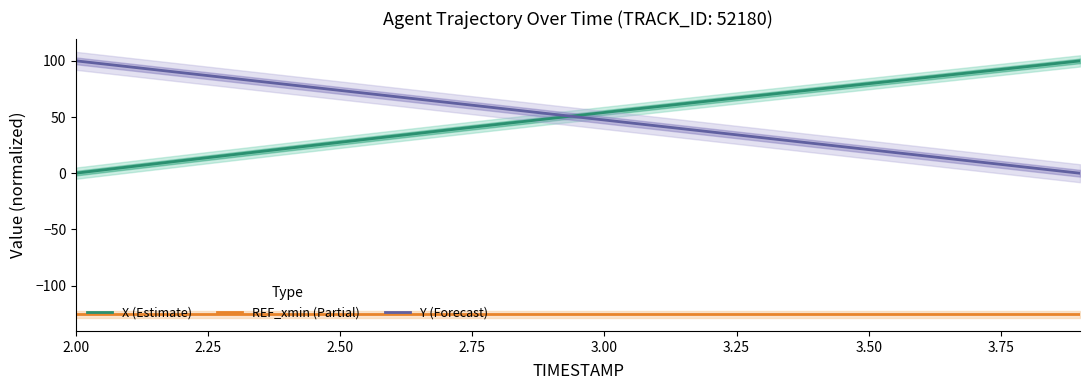

What is the maximum value for REF_xmin (Partial)?

-125.5